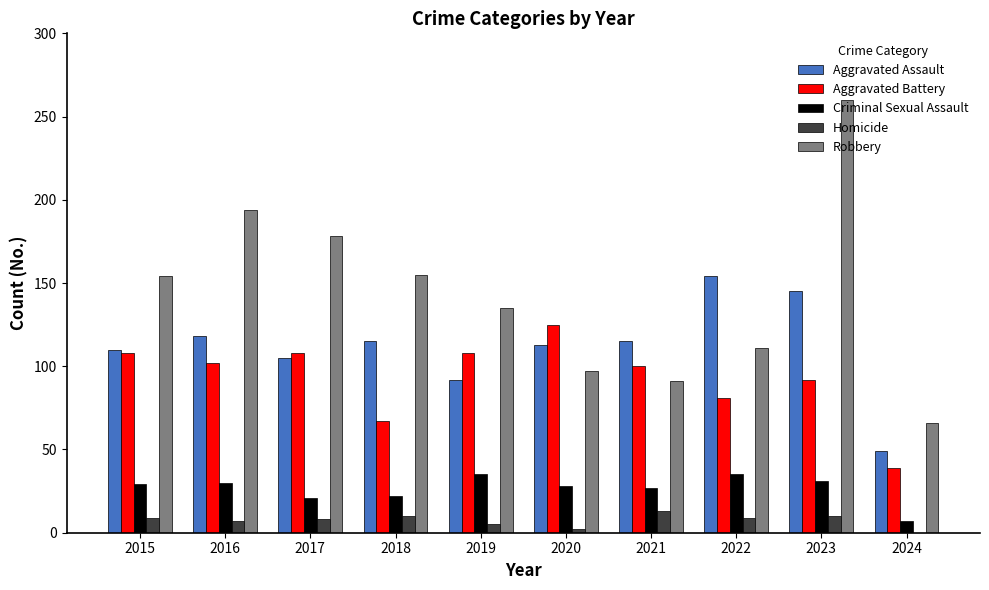

The value of Criminal Sexual Assault at 2022 is 35. True or false?

True